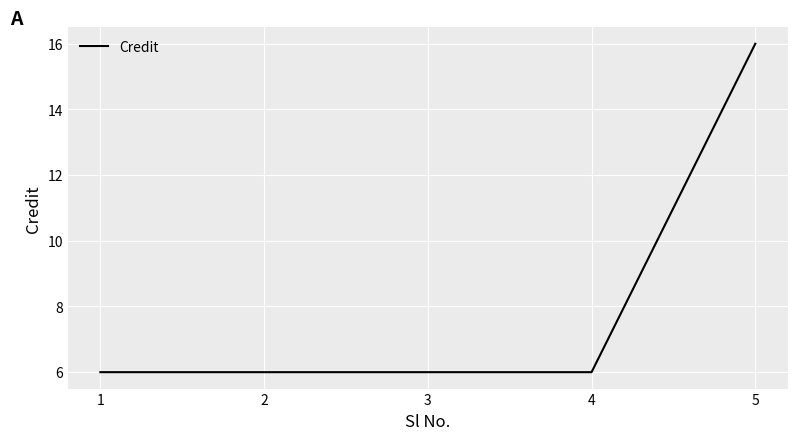

True or false: the data has more than 2 interior local peaks.

False